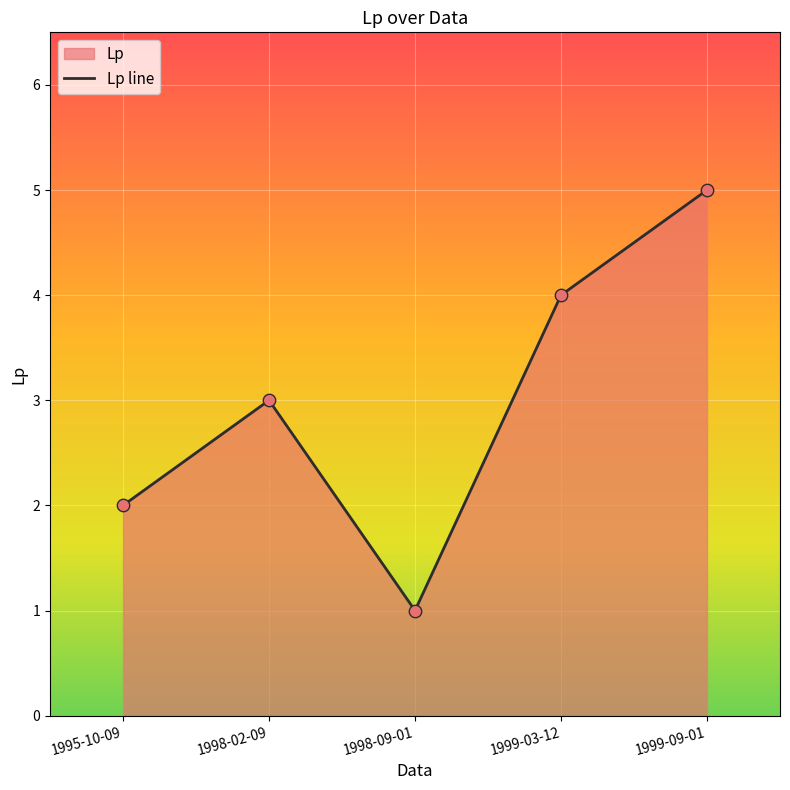

What is the ratio of the value at 1999-09-01 to the value at 1998-09-01?

5.0